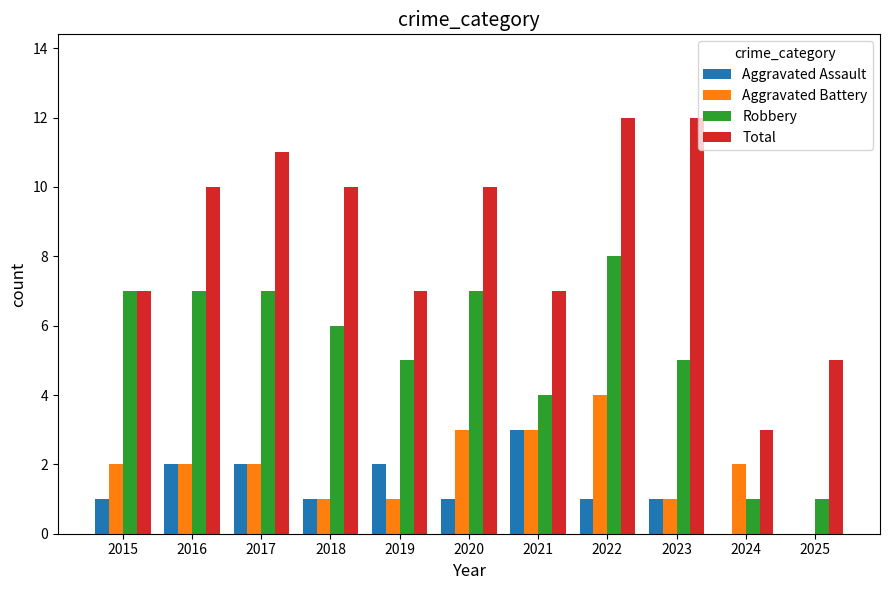

How many data points does each series have?

11